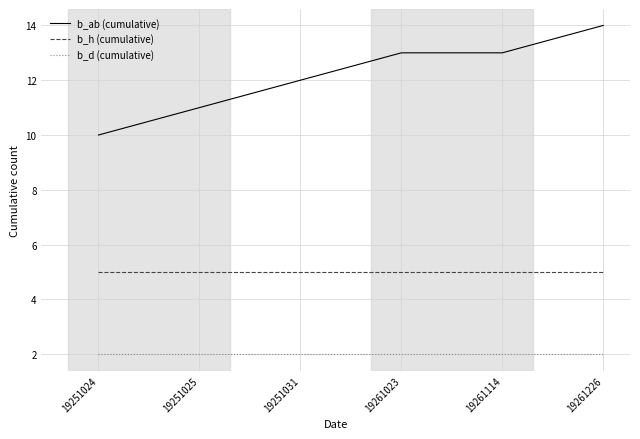

What is the spread (max minus min) of values at 19261023?

11